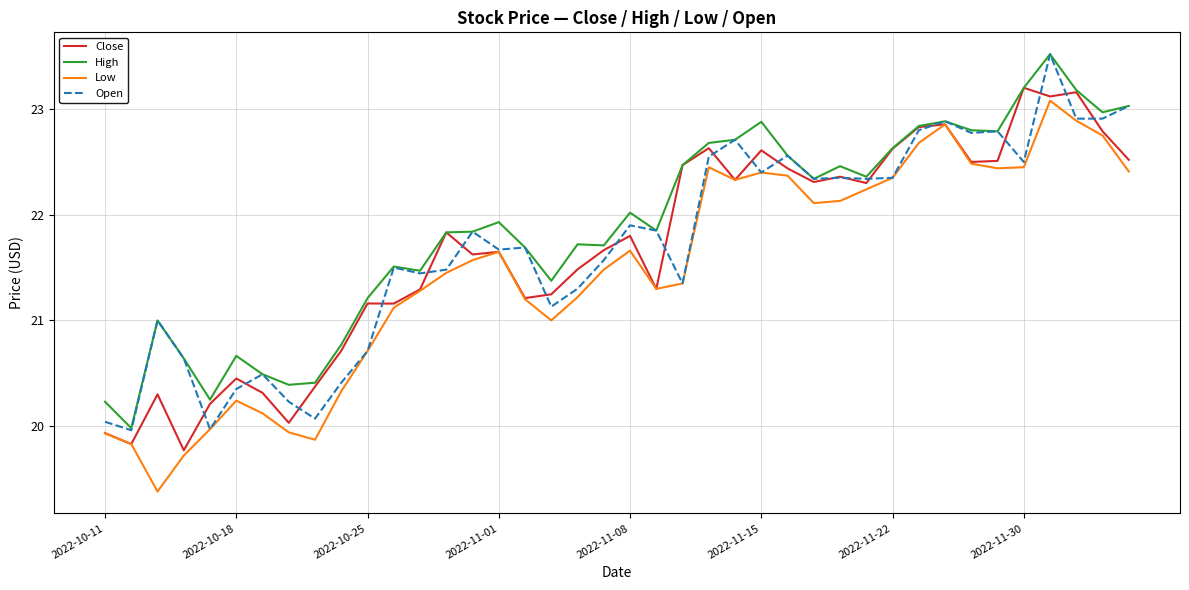

At how many categories does at least one series exceed 23?

4